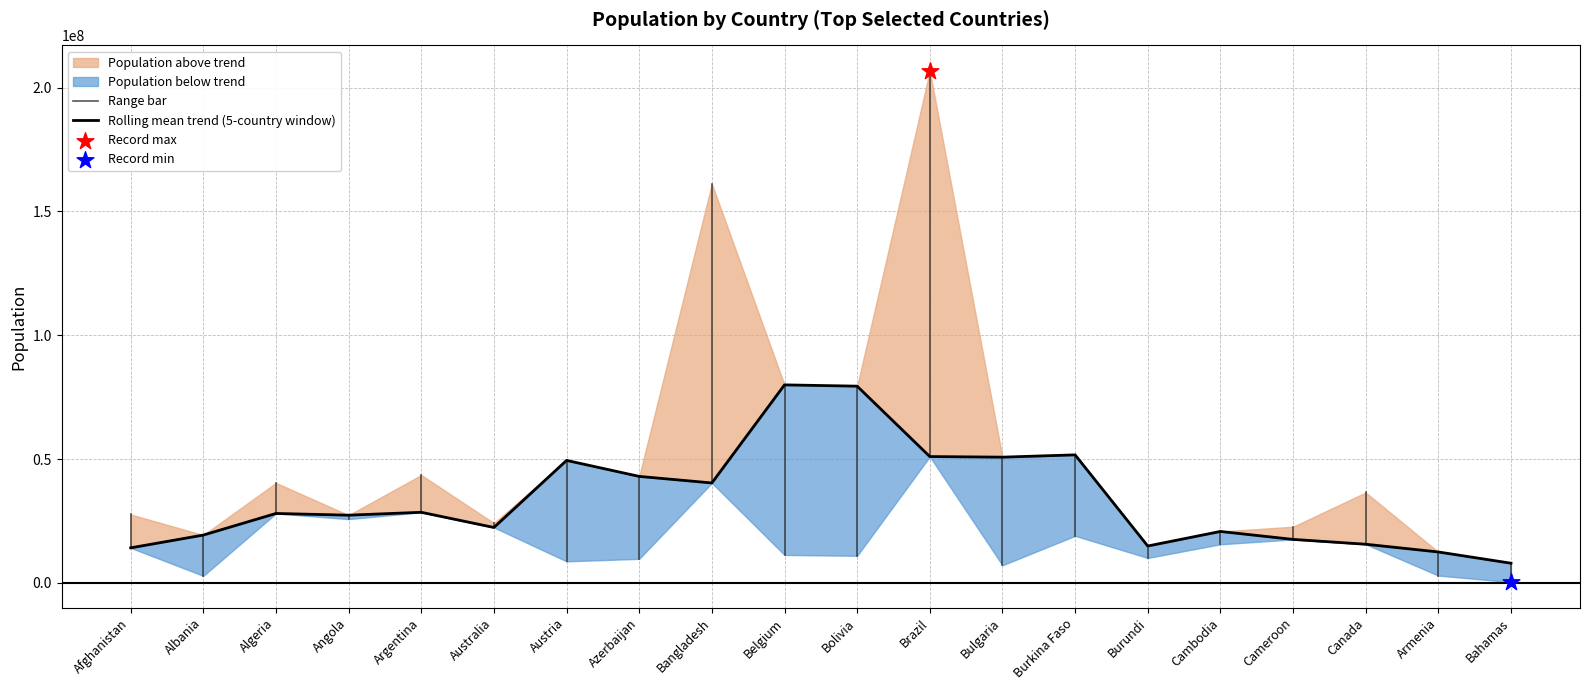

What is the change in value from Bolivia to Bulgaria?

-3831275